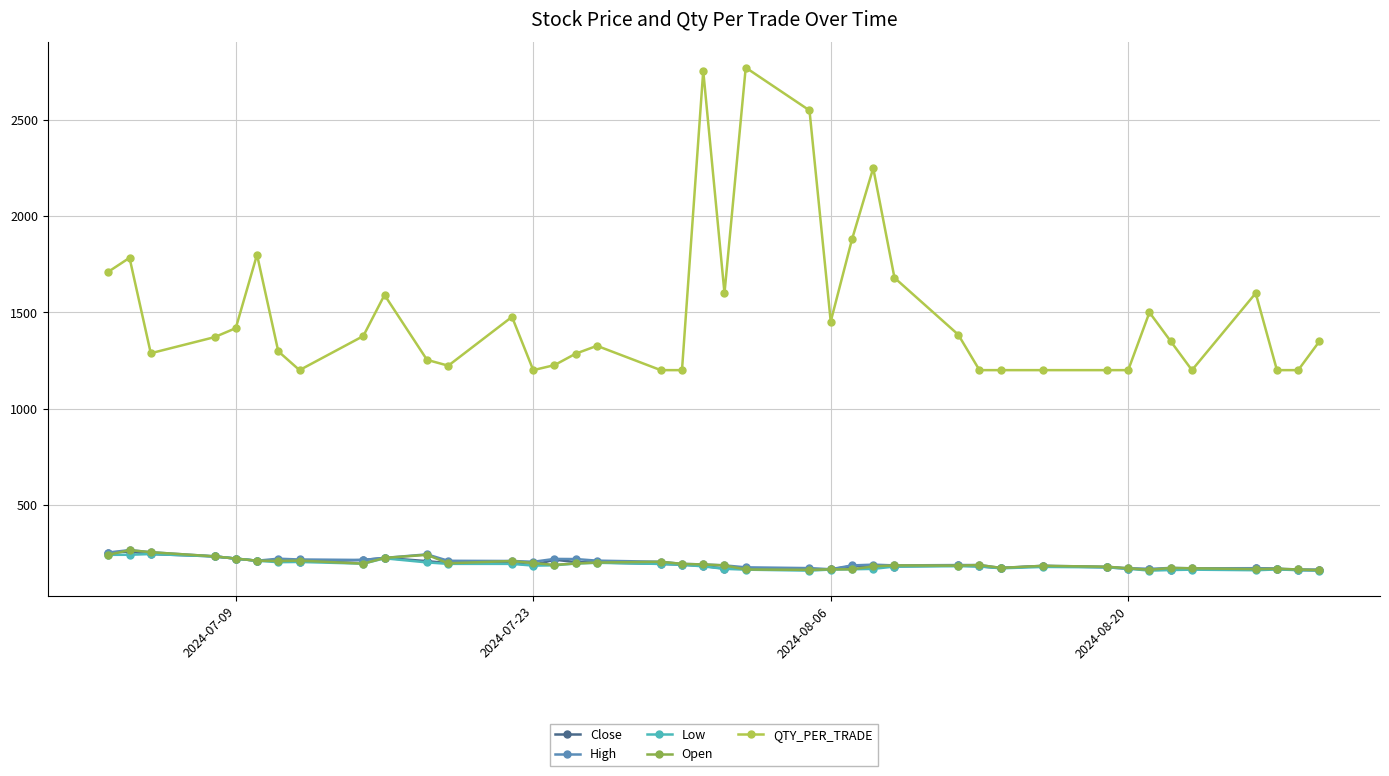

What is the greatest value displayed?

2772.4